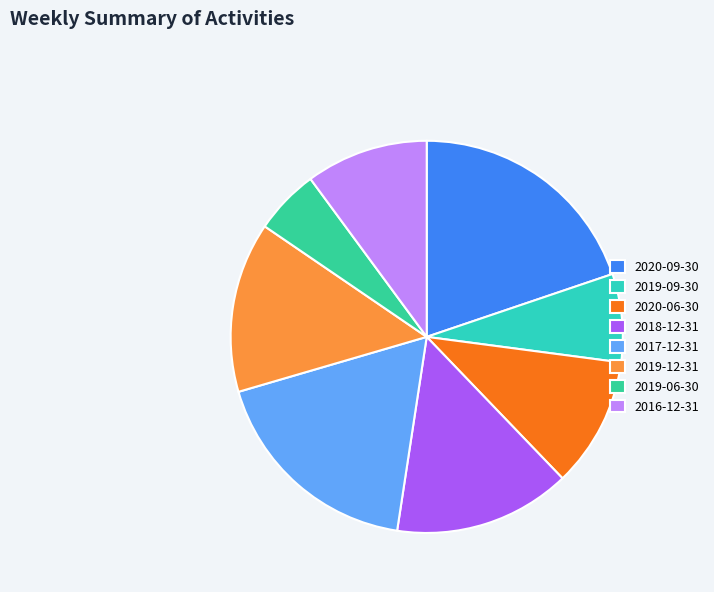

To the nearest percent, what portion does 2018-12-31 represent?

15%